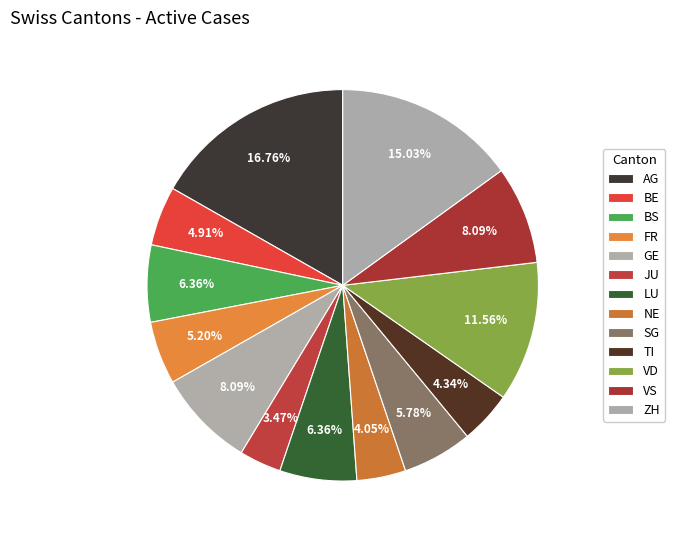

Which slice is the smallest?

JU